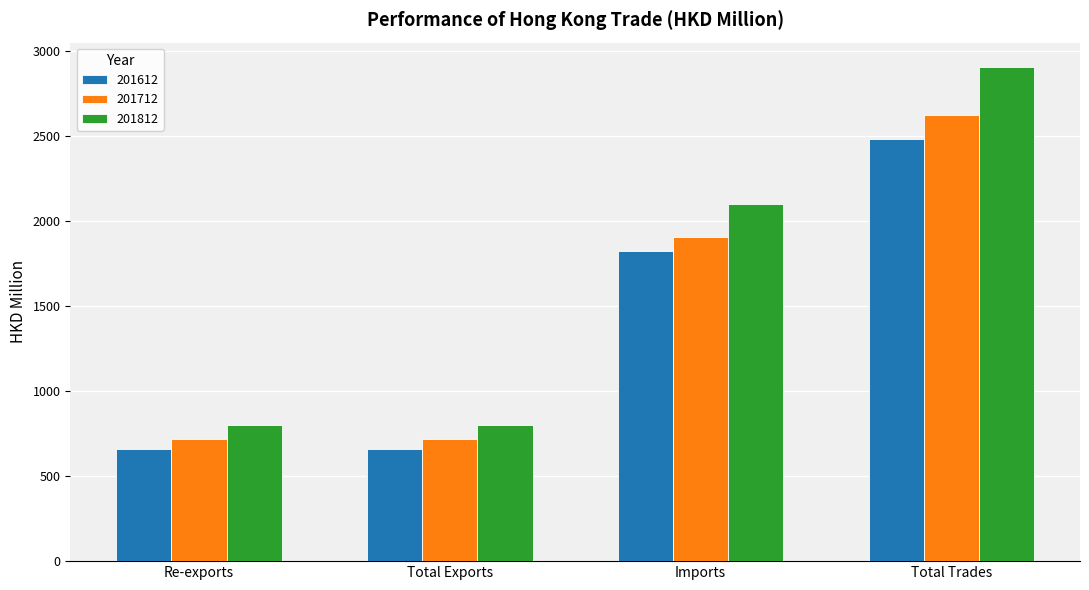

What is the difference between the 201612 values at Imports and Re-exports?

1162.2